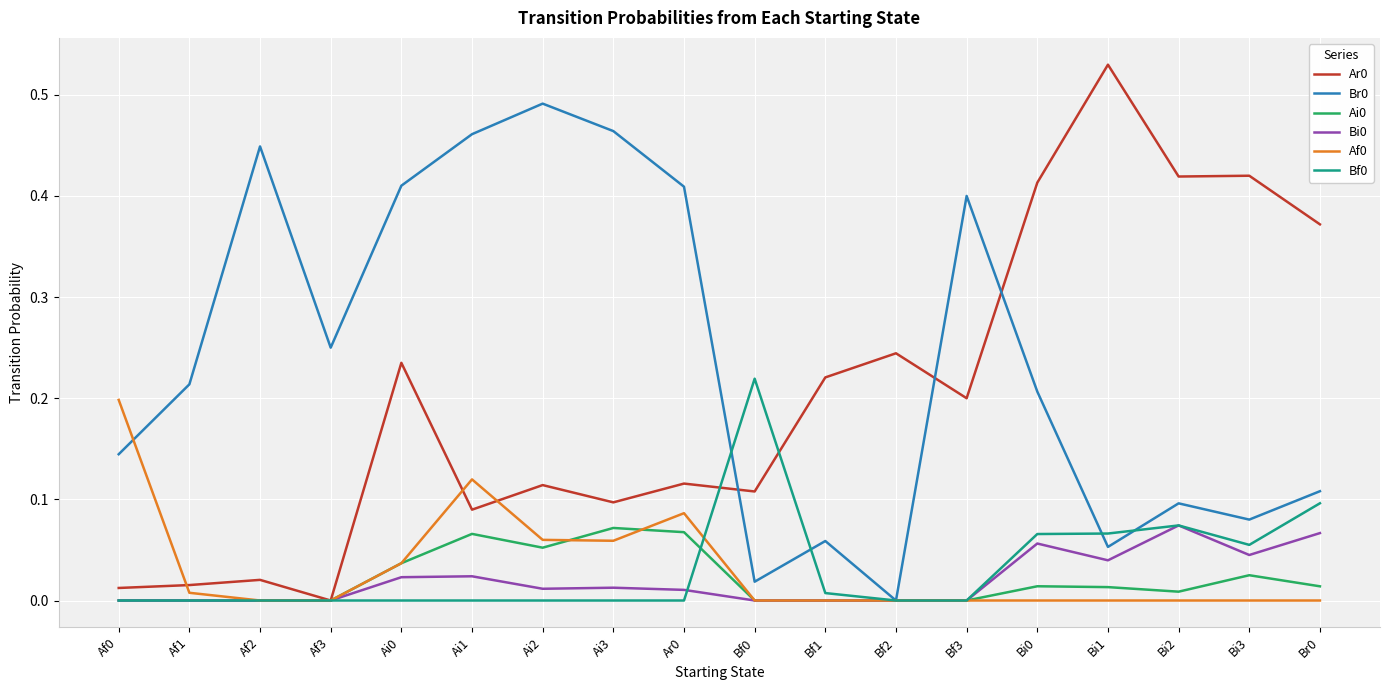

Is the value of Af0 at Af1 greater than the value of Ar0 at Af2?

No